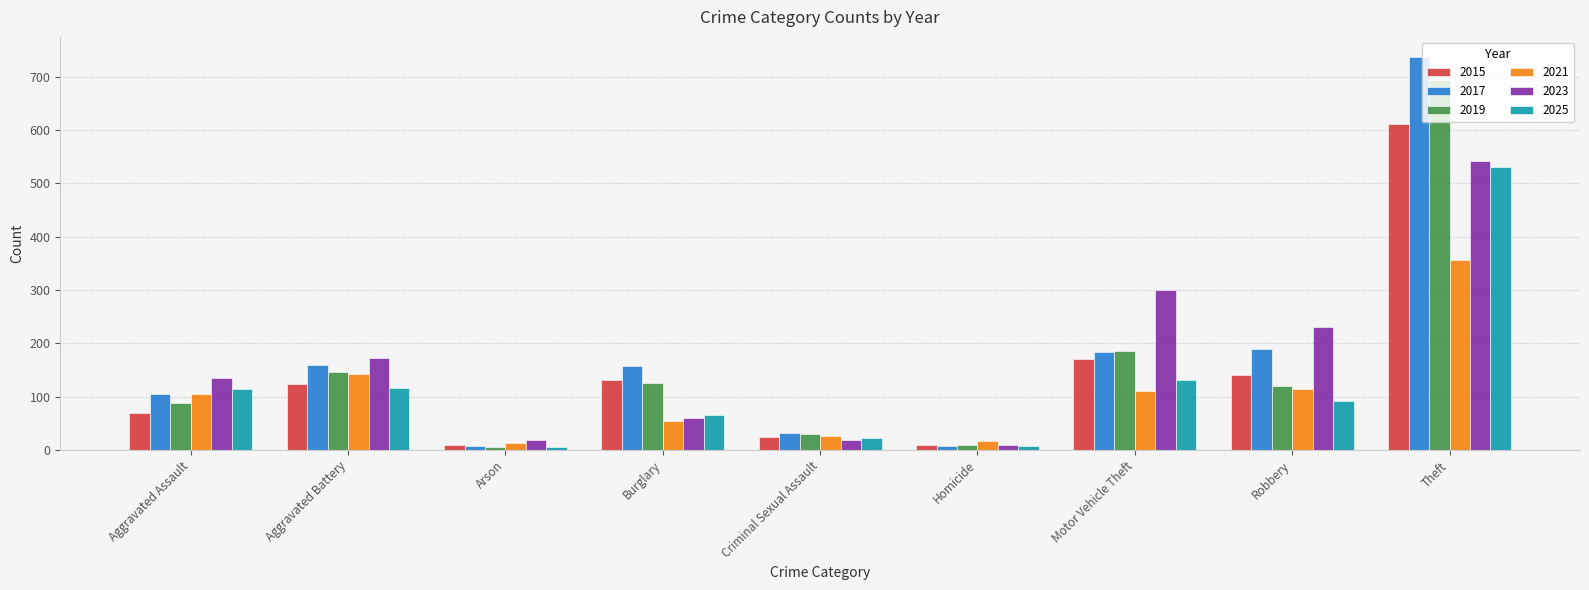

Which label corresponds to the largest value in the chart?

Theft